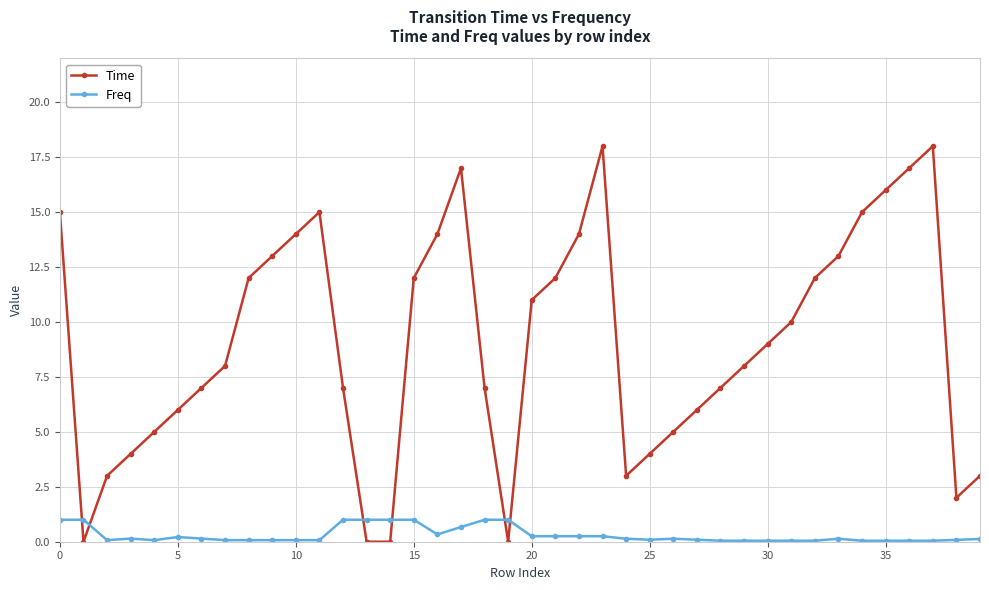

What is the sum of all Freq values?

12.2